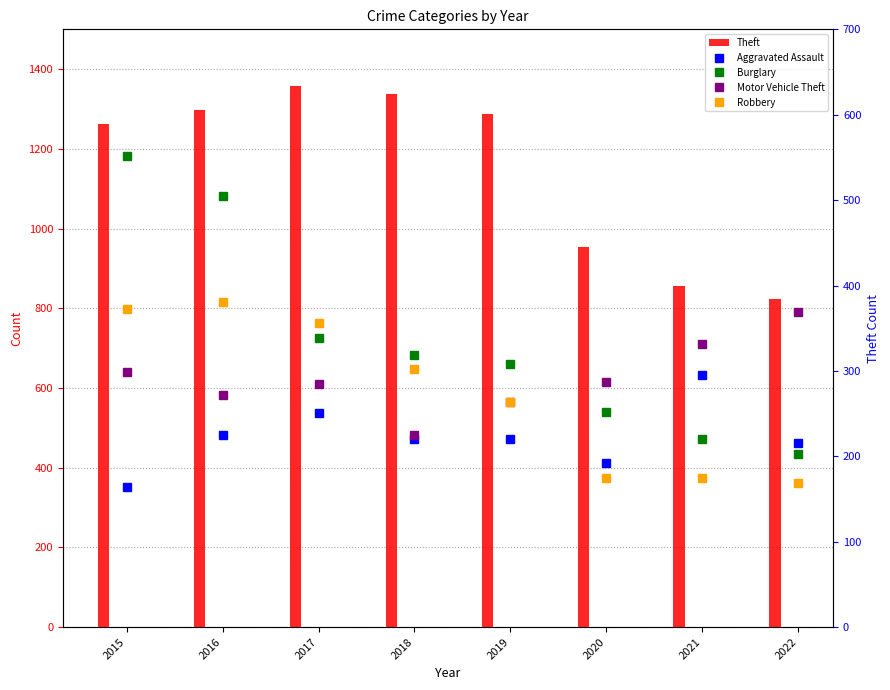

Between 2015 and 2016, which is larger?

2016